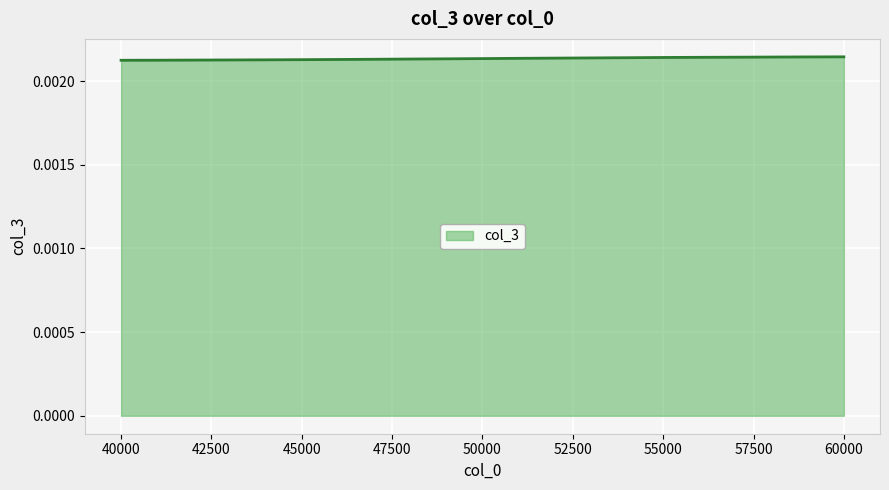

Does the chart have visible grid lines?

Yes